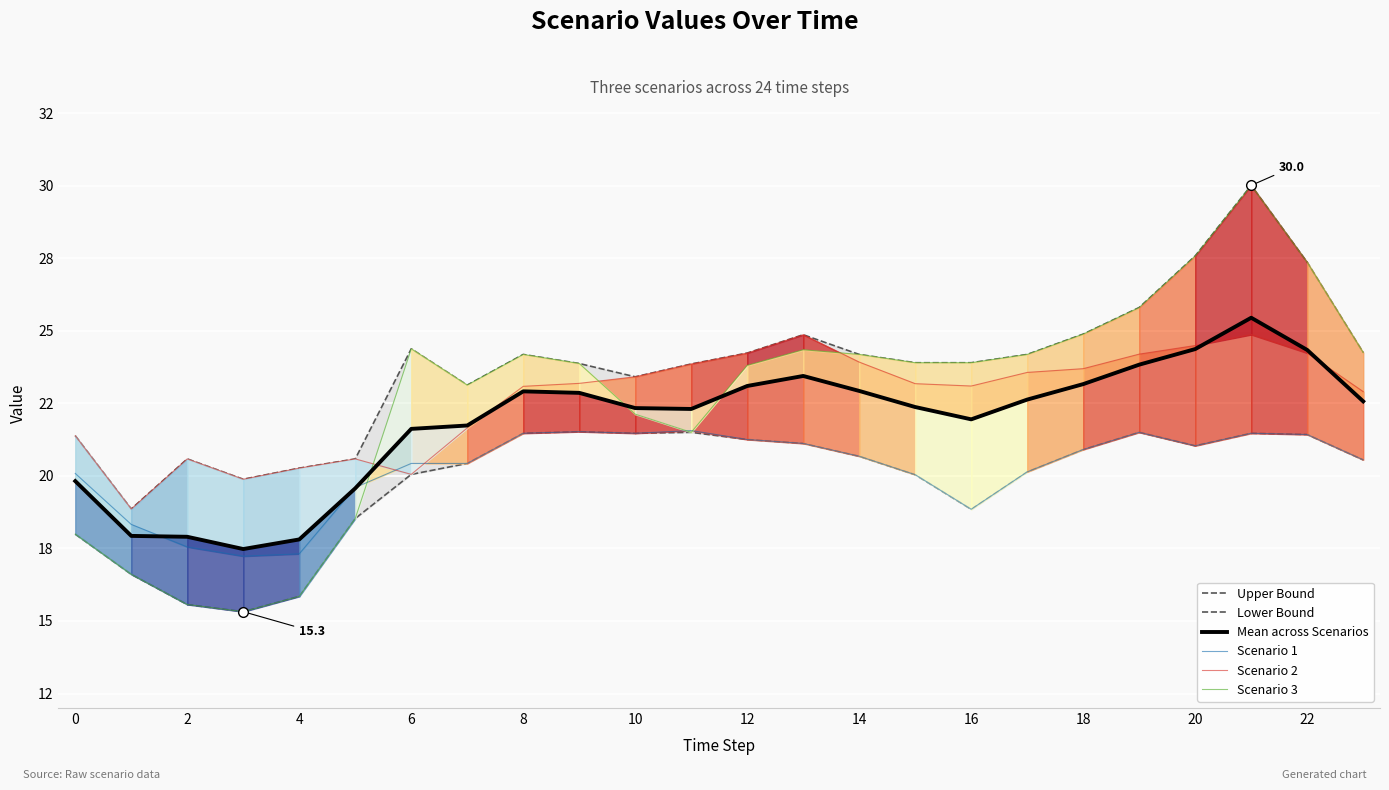

True or false: Scenario 3 and Lower Bound cross at least once.

False